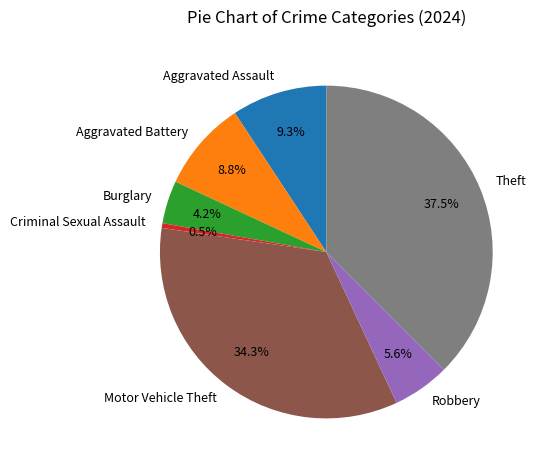

Is there any slice that represents more than half of the pie?

No